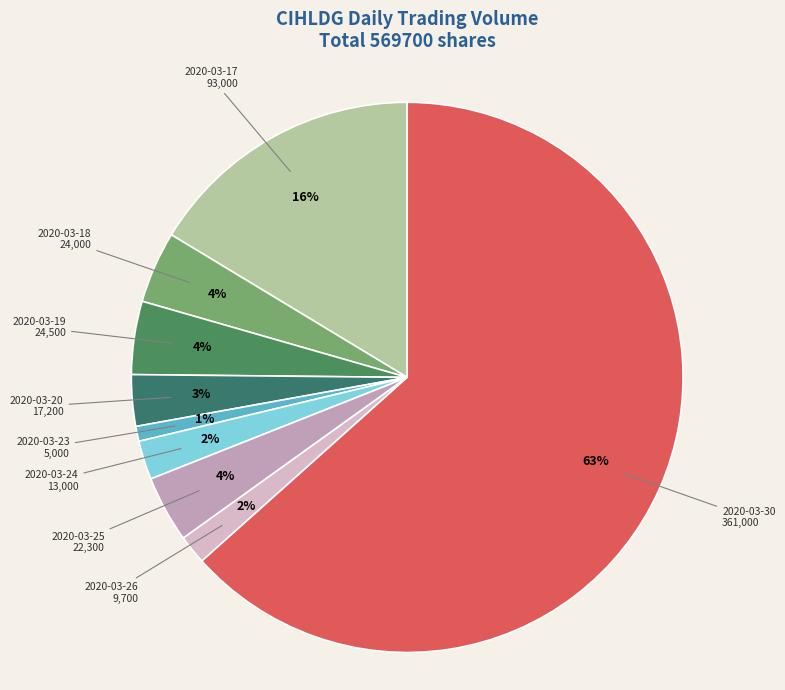

Which has a higher value, 2020-03-20 or 2020-03-30?

2020-03-30